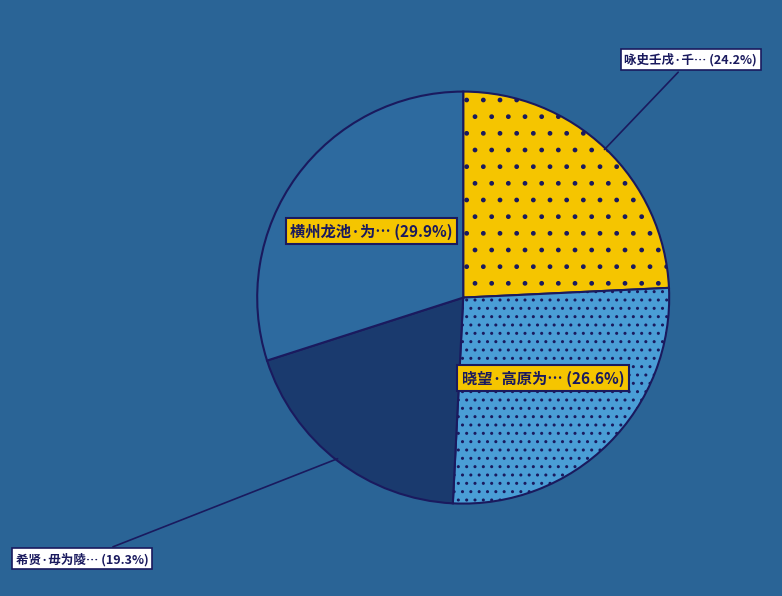

Is there a majority slice in this chart?

No